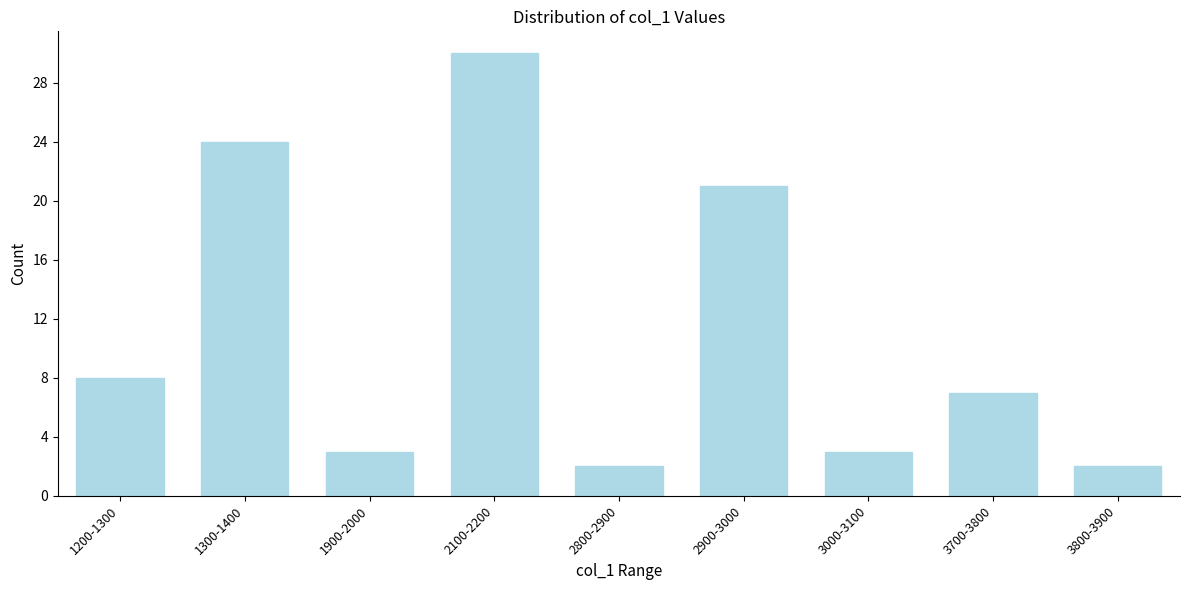

Reading left to right, what are all the values shown in this chart?

8	24	3	30	2	21	3	7	2